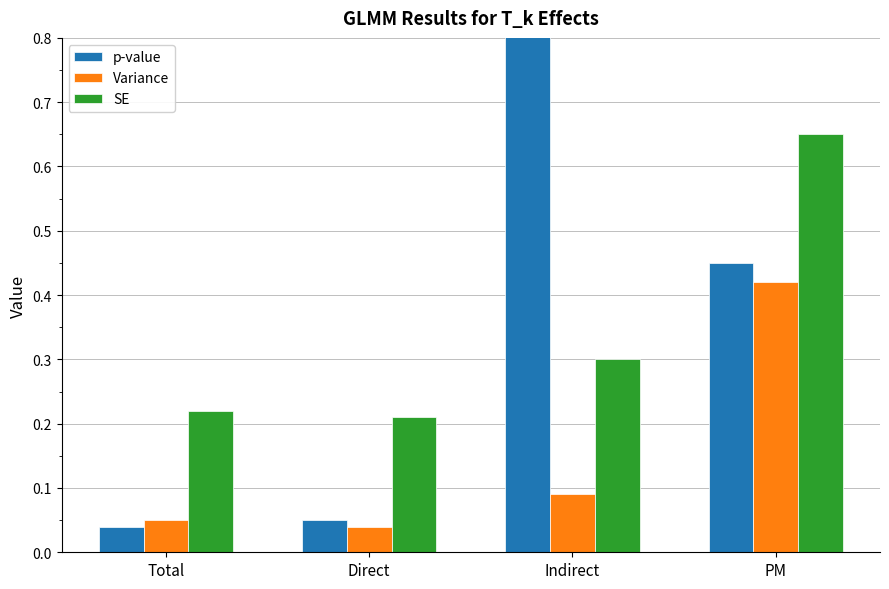

At how many categories does at least one series exceed 0?

4